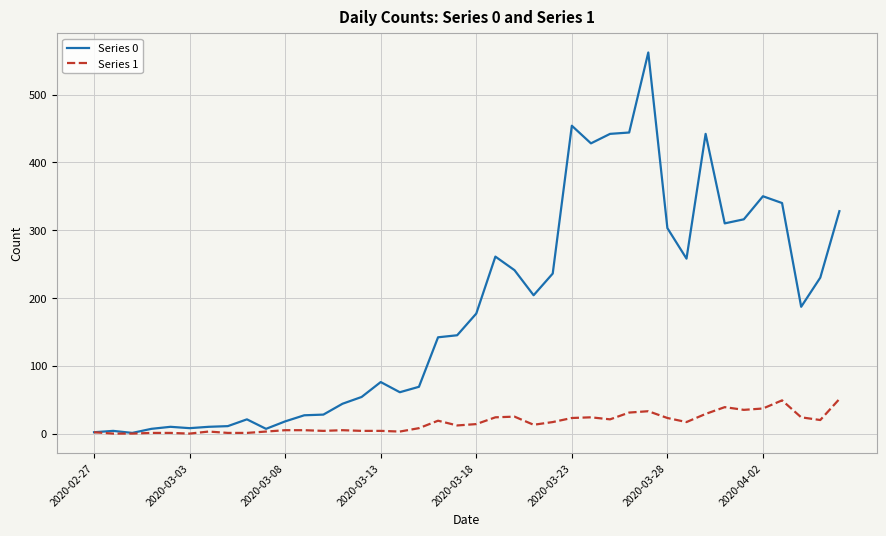

Which series has the widest spread of values?

Series 0